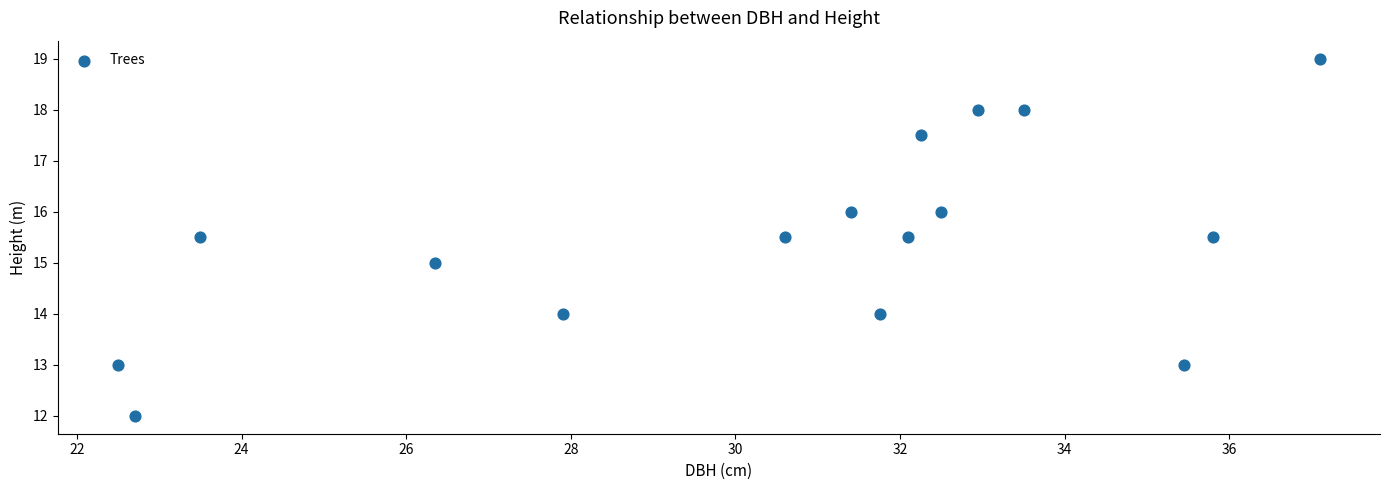

What is the range of Y values (max minus min)?

7.0